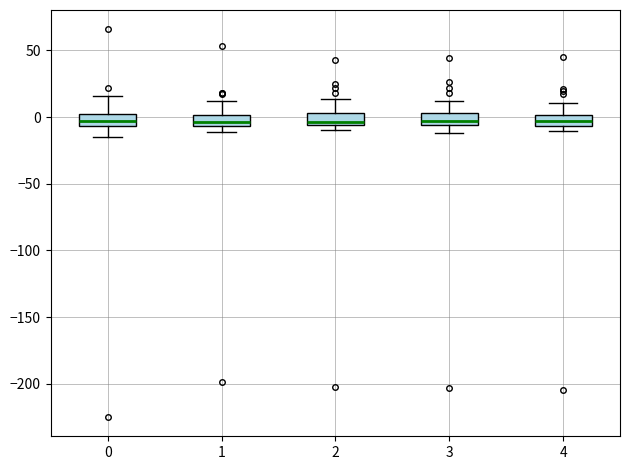

Where is the upper edge of the box at x = 2 on the y-axis? The values are not printed on the chart, so give them approximately, as read against the axis.

5